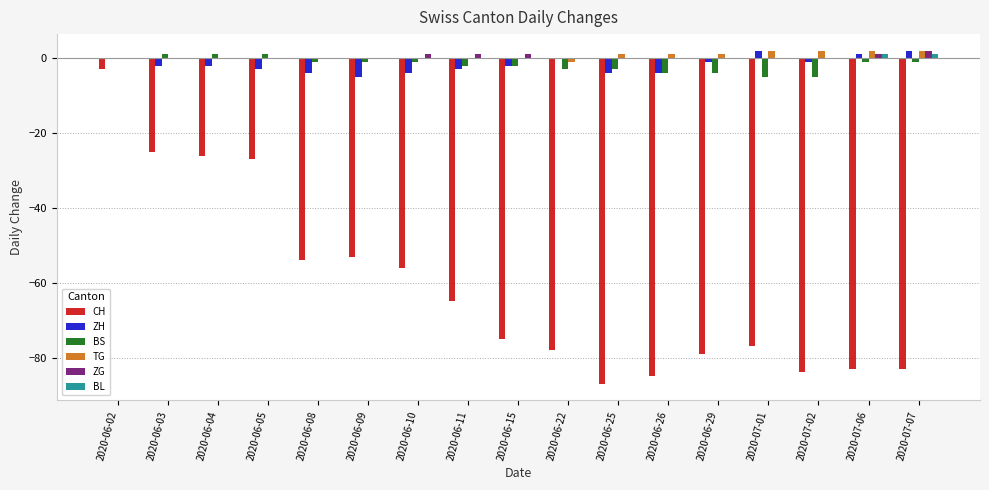

Is the value of BL at 2020-06-15 greater than the value of ZH at 2020-06-15?

Yes